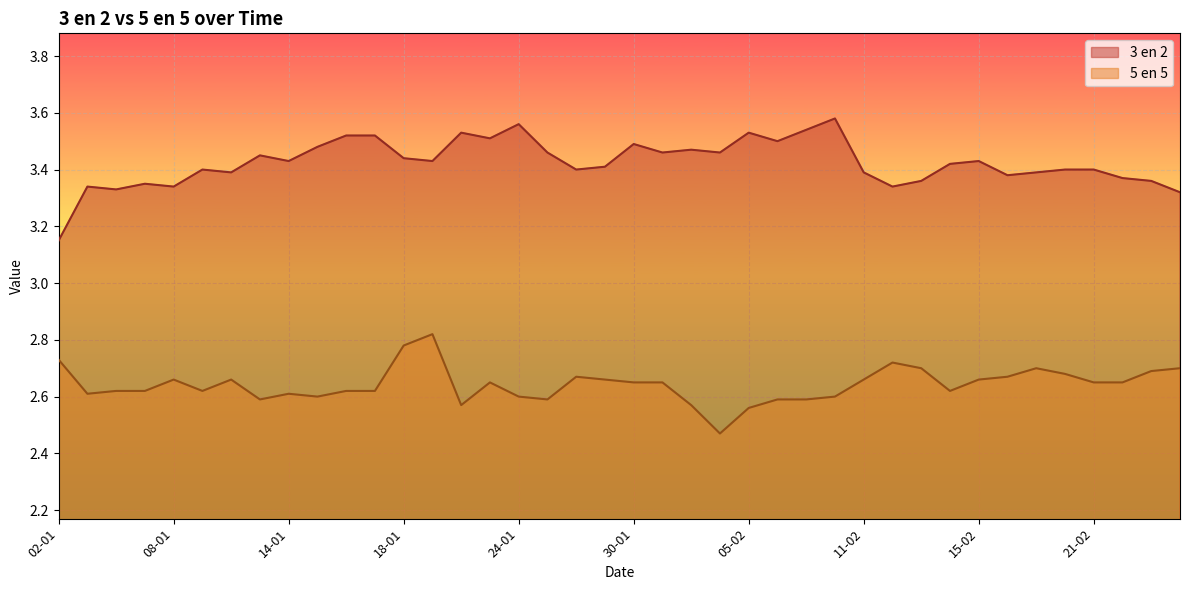

Rank the categories by 3 en 2 value from lowest to highest.

02-01, 26-02, 04-01, 03-01, 08-01, 12-02, 07-01, 13-02, 25-02, 22-02, 18-02, 10-01, 11-02, 19-02, 09-01, 28-01, 20-02, 21-02, 29-01, 14-02, 14-01, 21-01, 15-02, 18-01, 11-01, 25-01, 31-01, 04-02, 01-02, 15-01, 30-01, 06-02, 23-01, 16-01, 17-01, 22-01, 05-02, 07-02, 24-01, 08-02